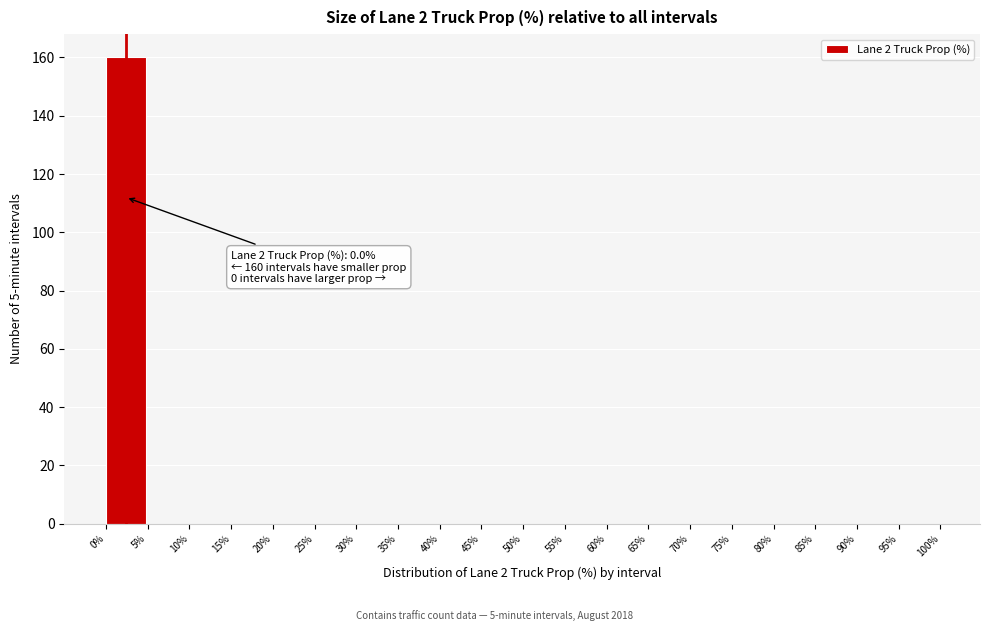

Which range on the x-axis has the tallest bar?

0% to 5%